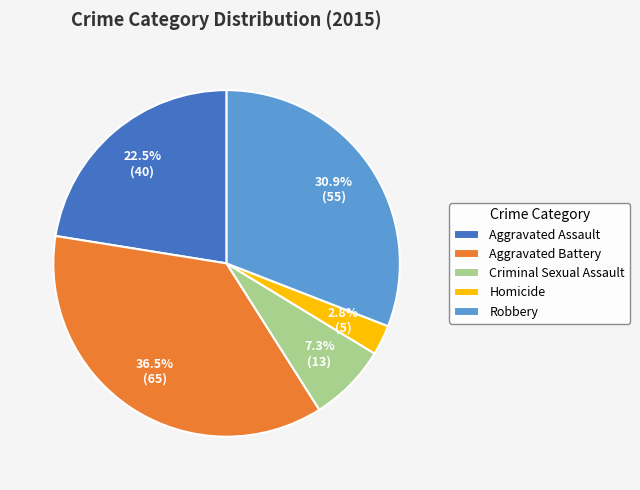

Combined, what portion of the pie is Criminal Sexual Assault and Aggravated Battery?

43.8%